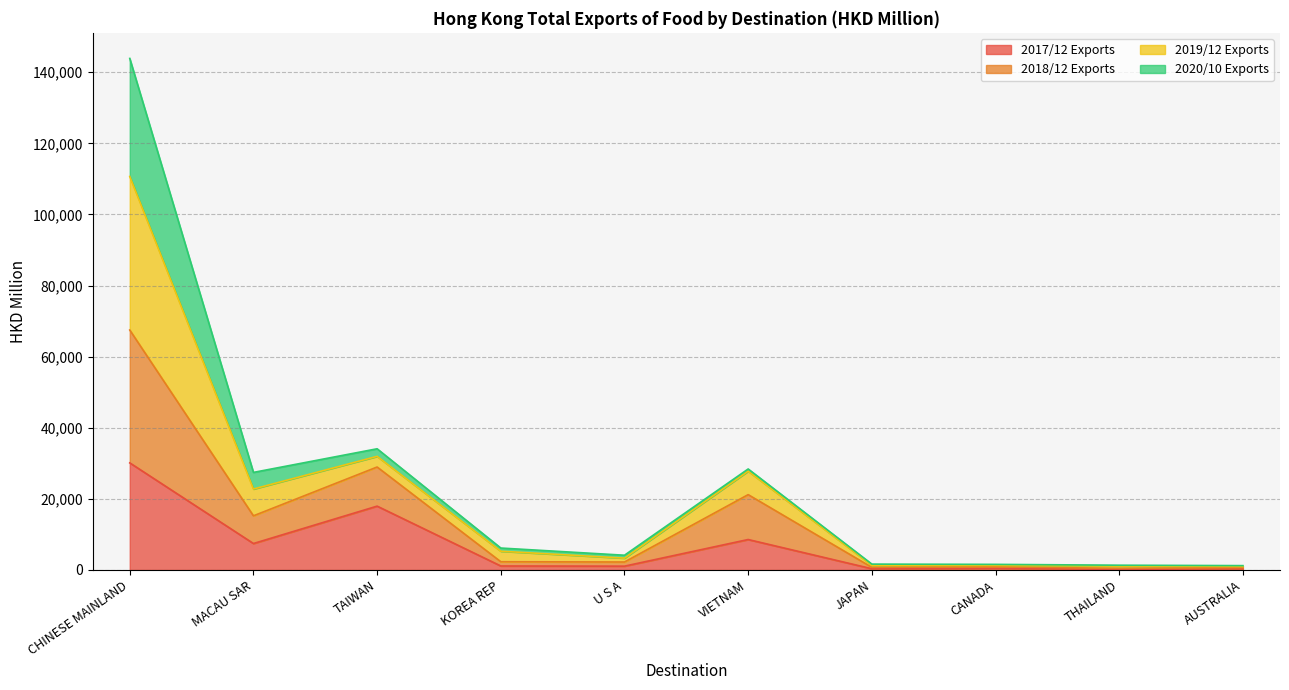

What is the label of the 2nd point from the left?

MACAU SAR